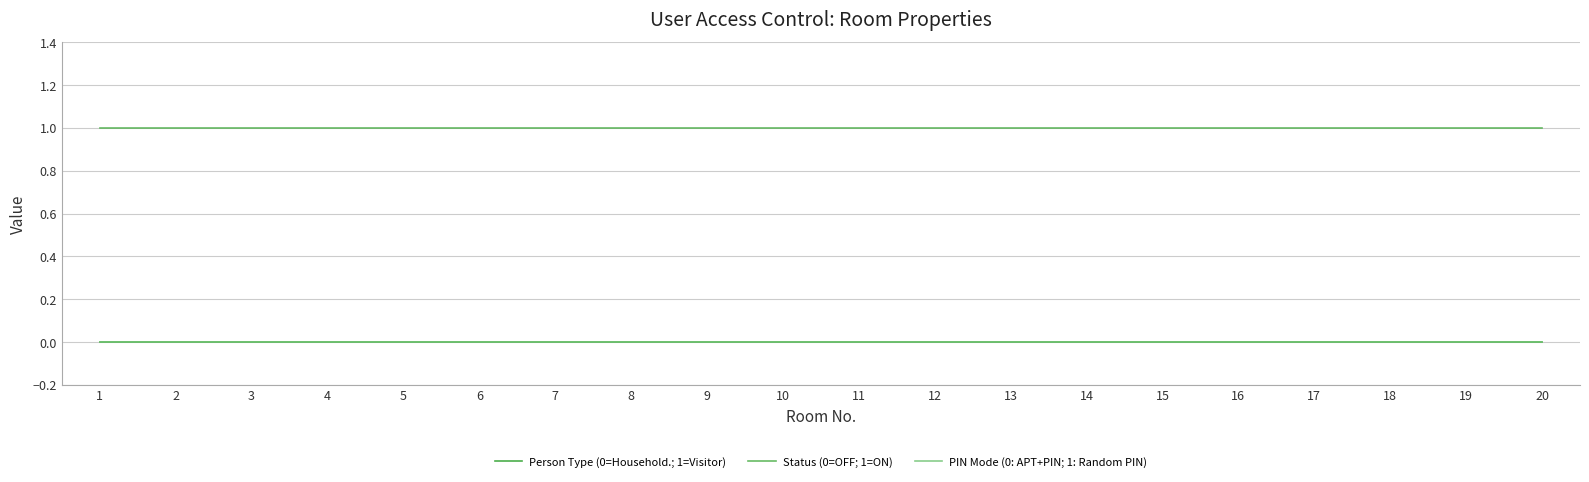

Is this an area chart (filled region under the line)?

No